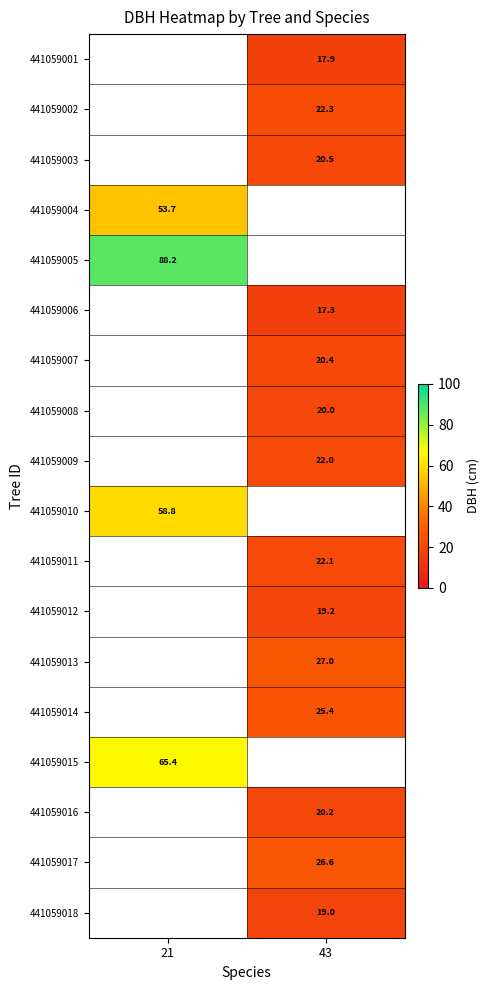

Is the value of 441059003 at 43 greater than the value of 441059015 at 21?

No